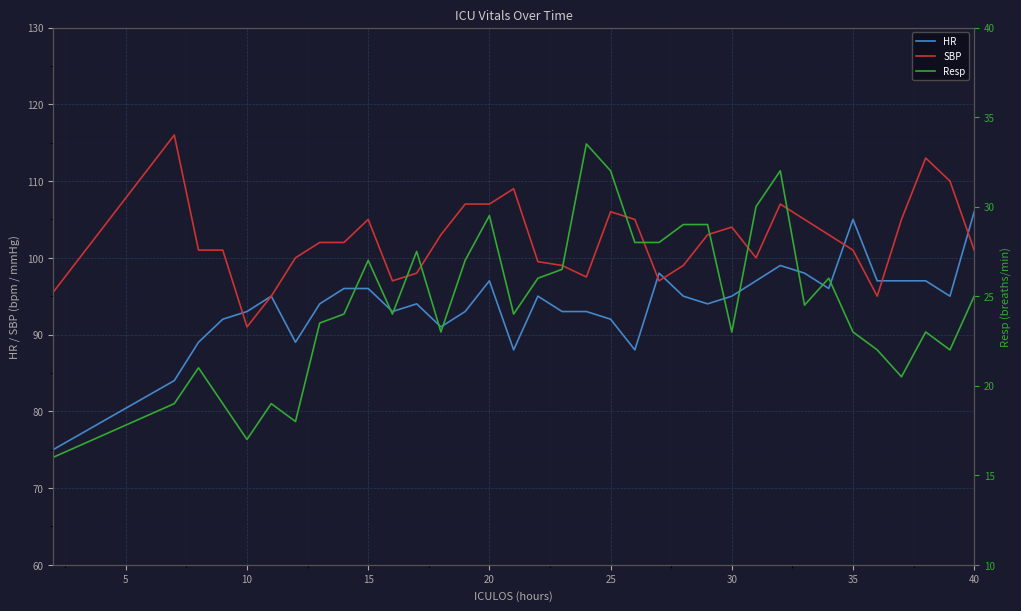

Is it true that HR equals 159.4 at 30?

False